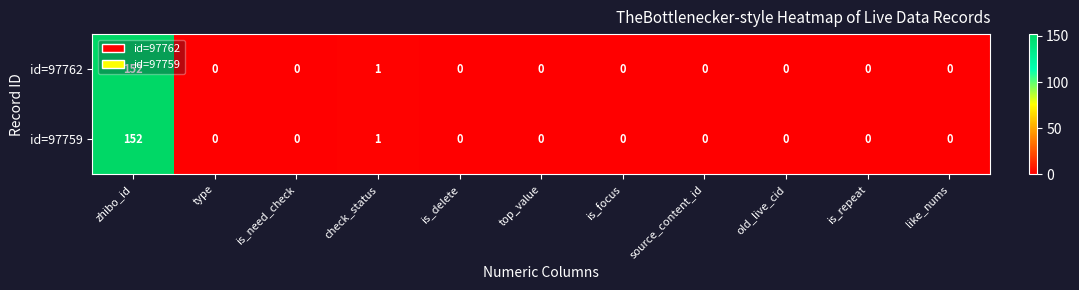

At which label is id=97762 closest to 76?

check_status